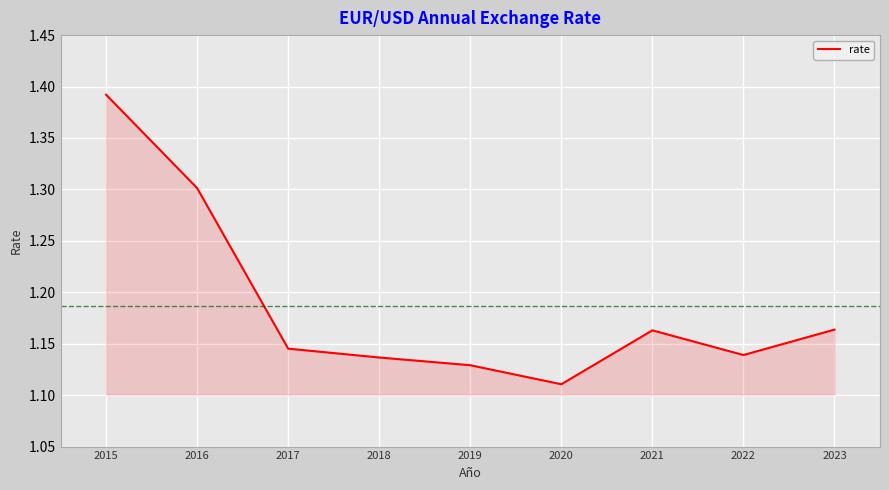

The chart shows a value of 1.5 at 2021. True or false?

False